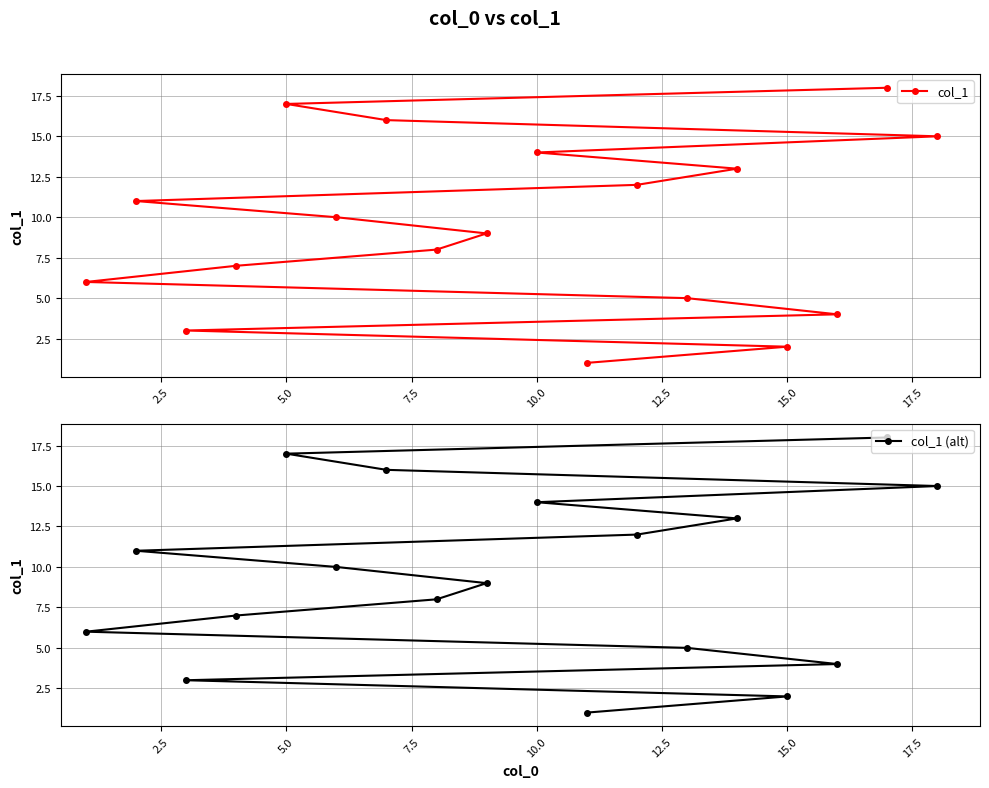

Which series has the largest total across all categories?

col_1